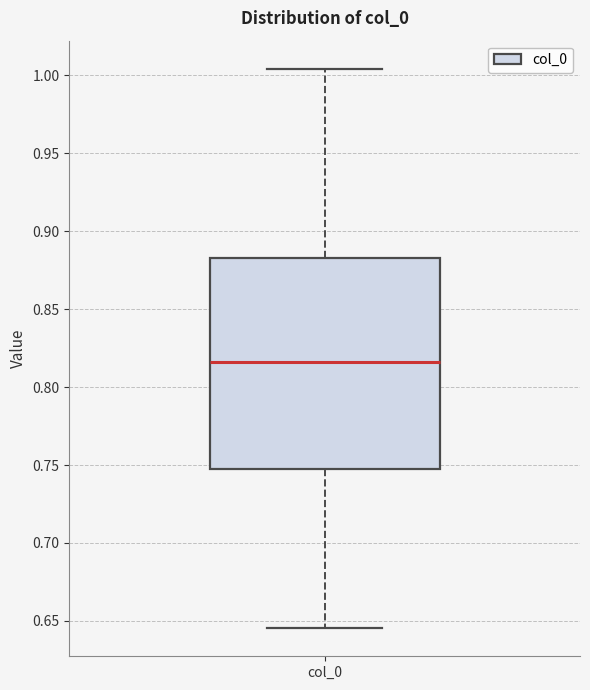

Transcribe this box plot: give where the median line is, the range the box spans, and where the two whiskers end, as read against the y-axis. The values are not printed on the chart, so give them approximately, as read against the axis.

median 0.815, box 0.745 to 0.885, whiskers 0.645 to 1.005